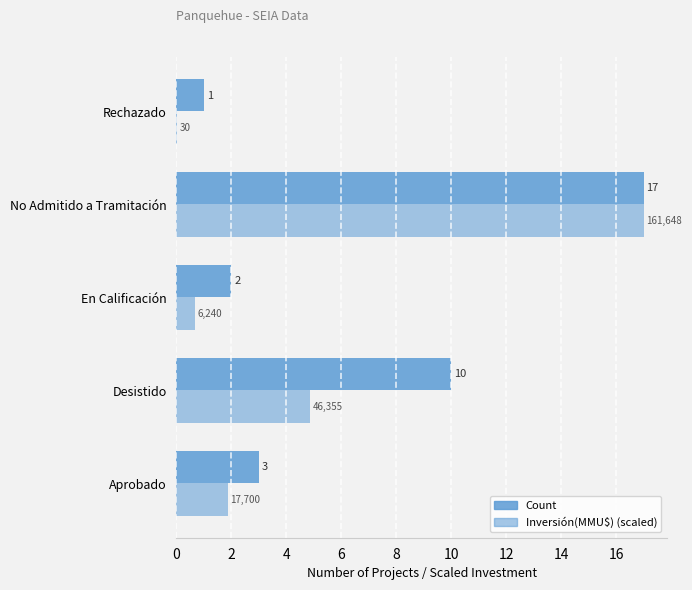

Count the number of data series in this chart.

2